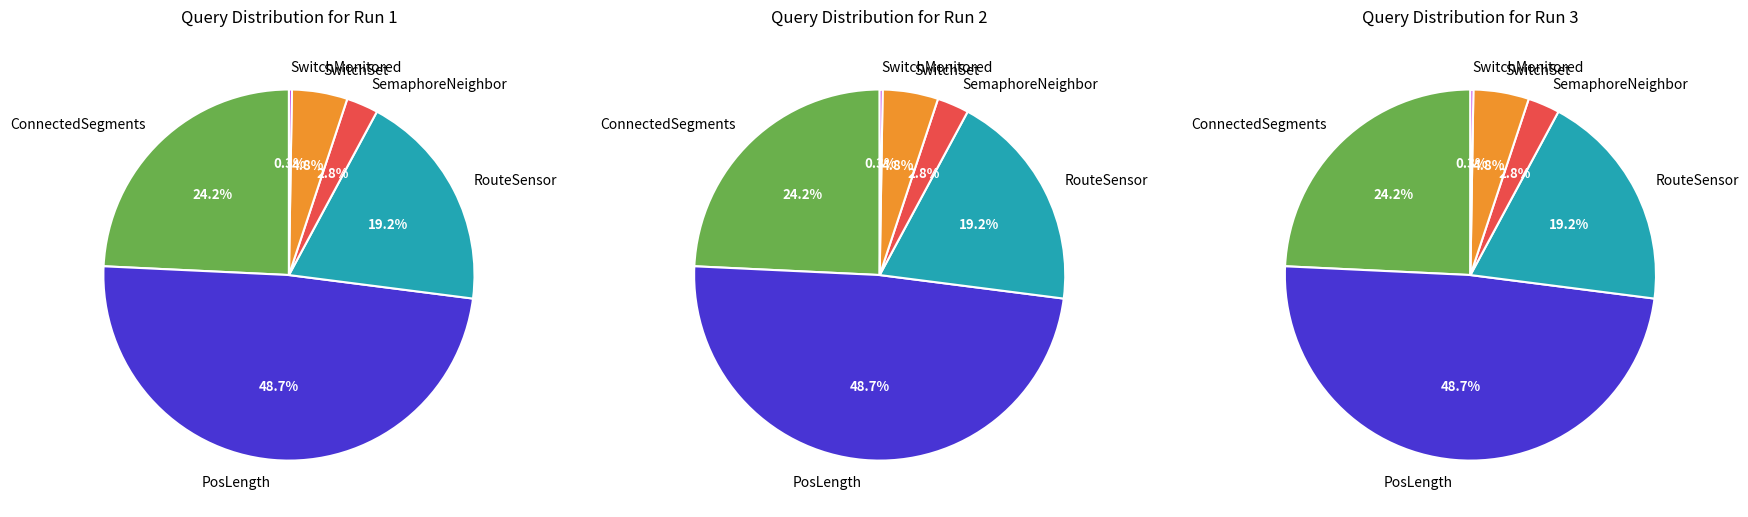

Combined, do 4 and 1 account for over 50%?

No